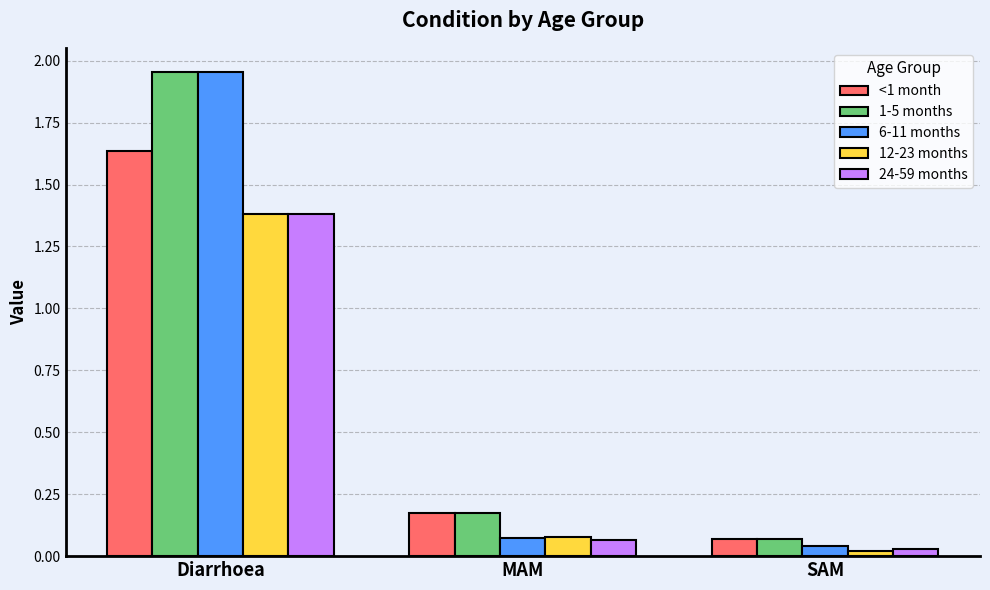

What is the label of the 1st bar from the right?

SAM